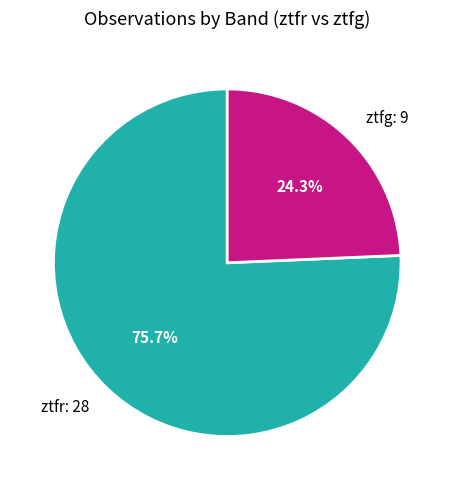

Between ztfr: 28 and ztfg: 9, which is larger?

ztfr: 28